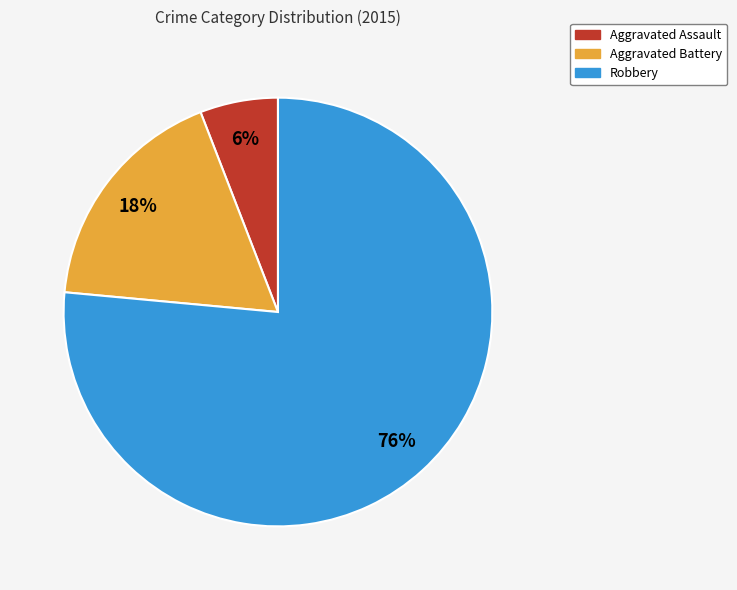

Which has a higher value, Robbery or Aggravated Battery?

Robbery